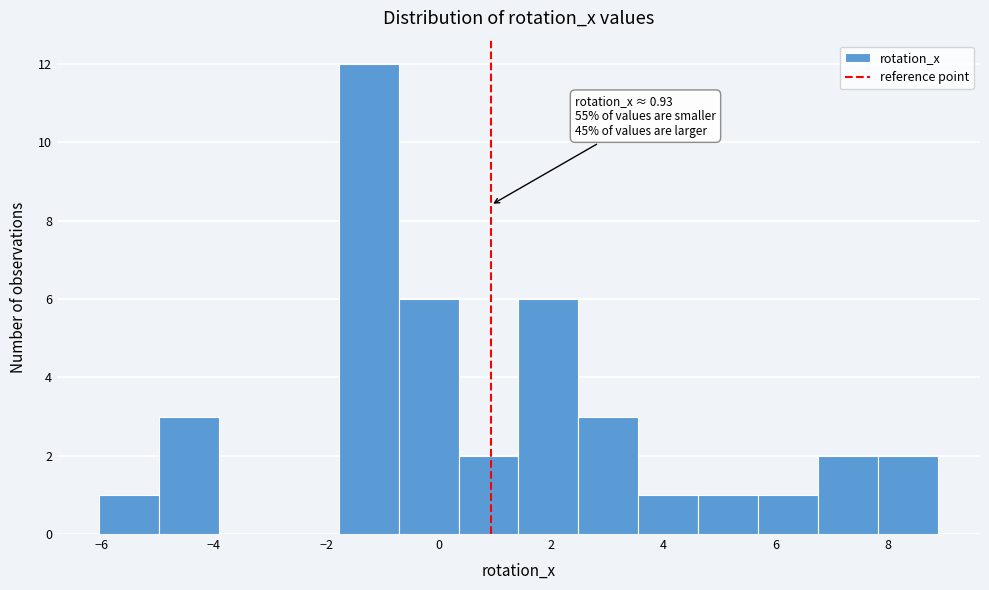

Which range on the x-axis has the tallest bar?

-1.8 to -0.8